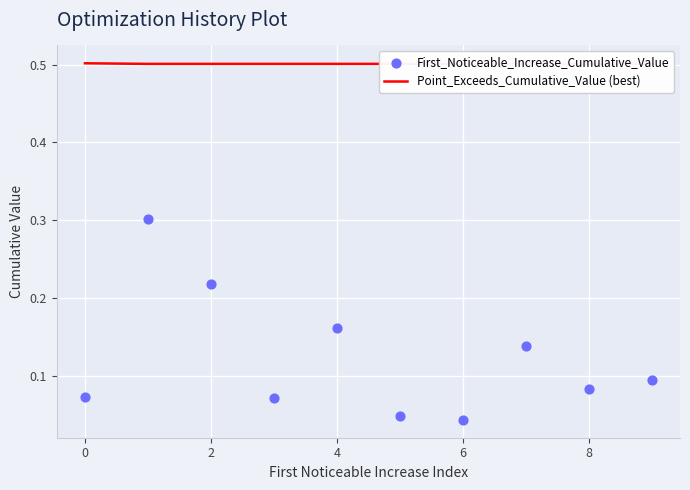

Which series has the widest spread of Y values?

First_Noticeable_Increase_Cumulative_Value